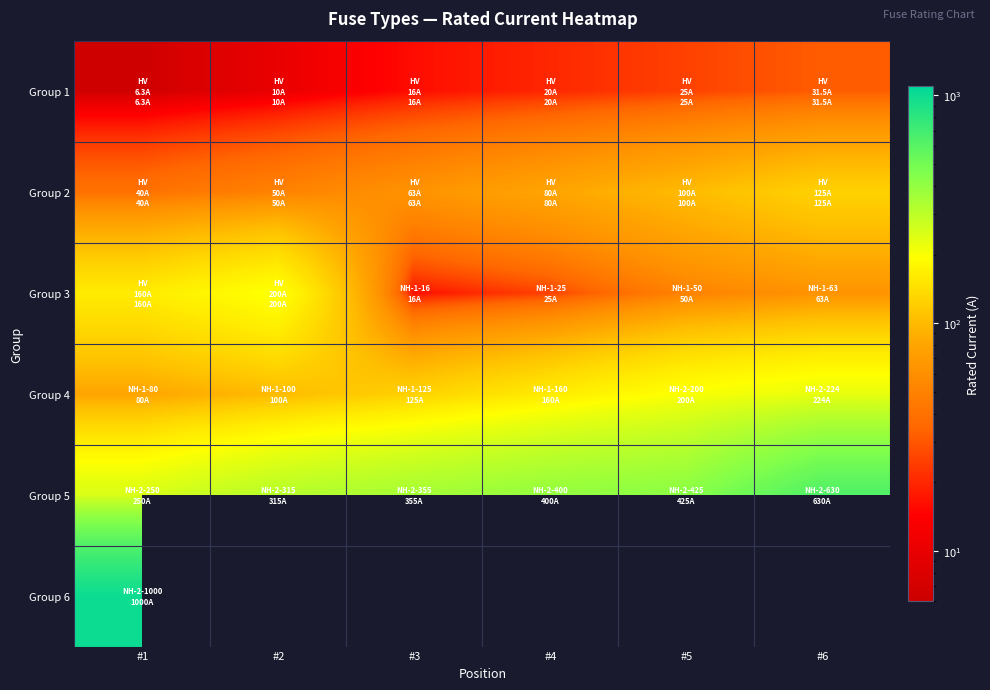

Is it true that Group 3 equals 67.3 at #5?

False